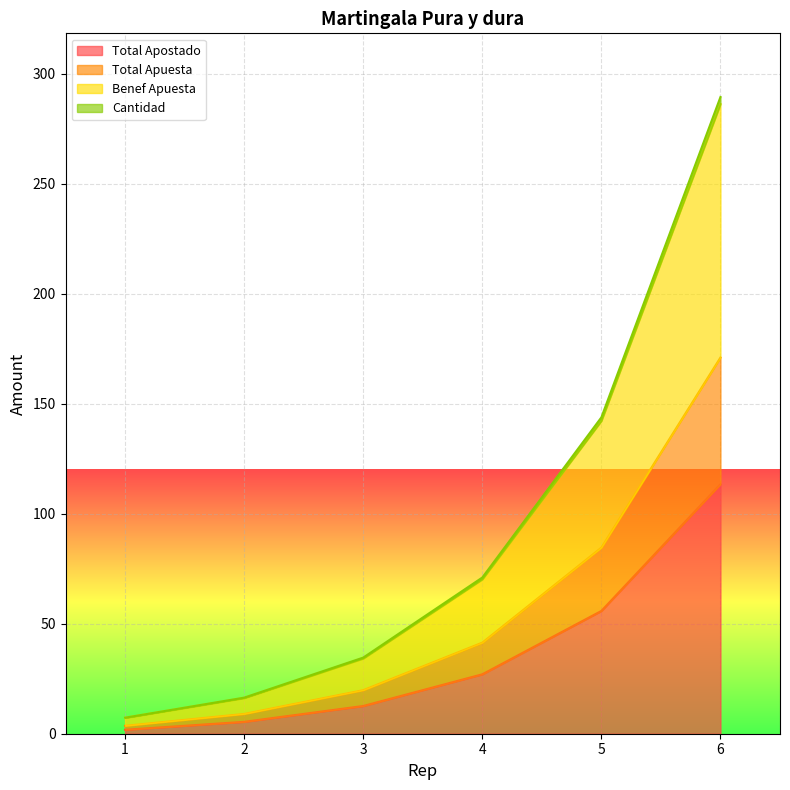

Which has a higher value, 2 or 4?

4